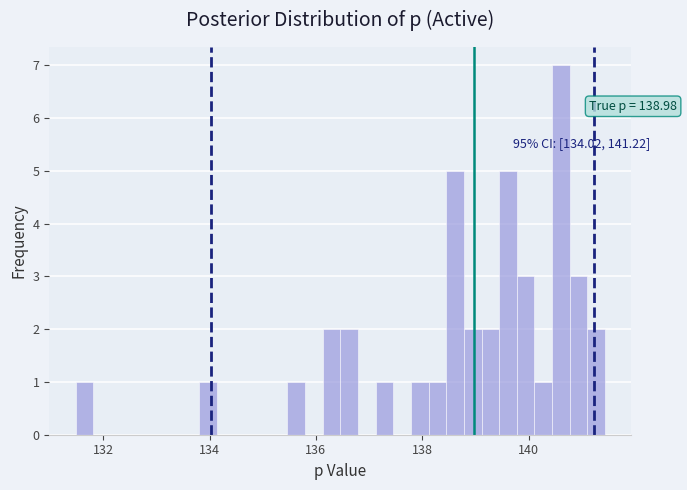

Read against the x-axis, roughly where is the centre of the tallest bar?

140.6